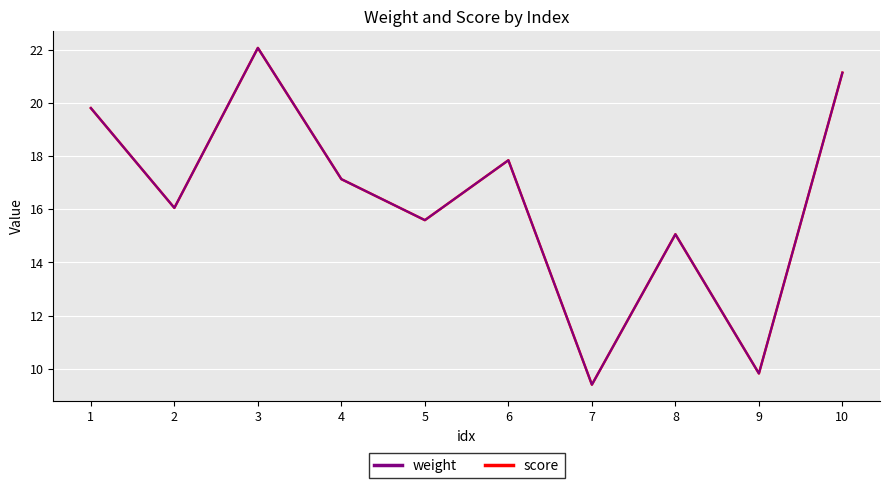

What is the total value across all series at 9?

19.7